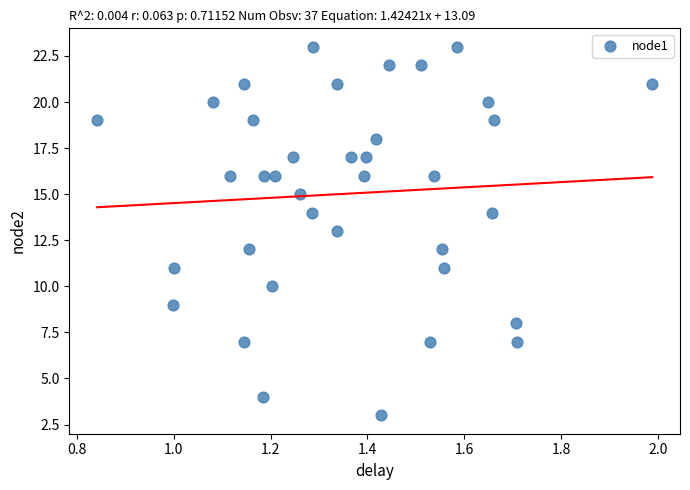

What is the range of Y values (max minus min)?

20